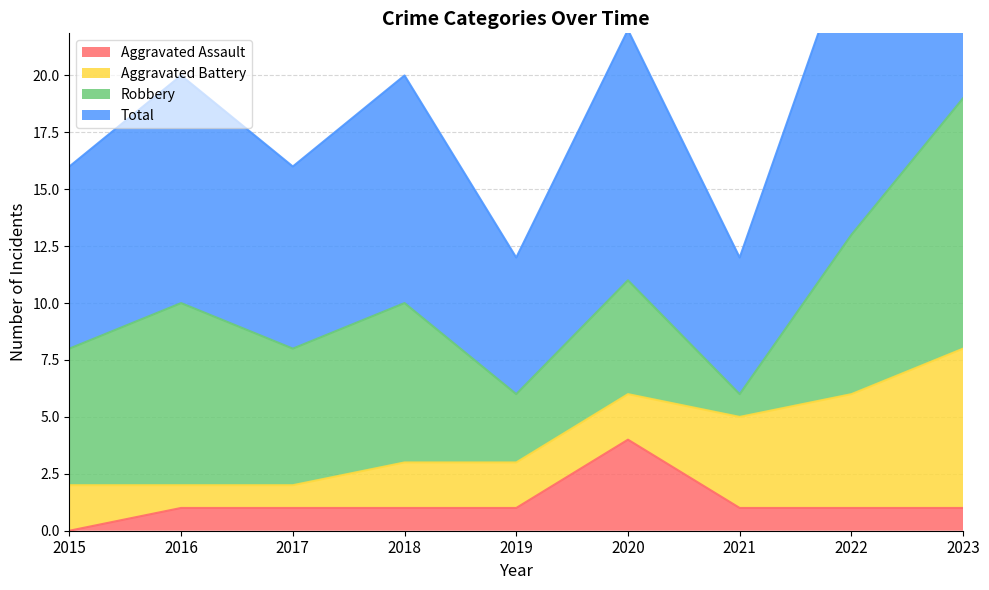

What is the sum of the Total values at 2022 and 2016?

23